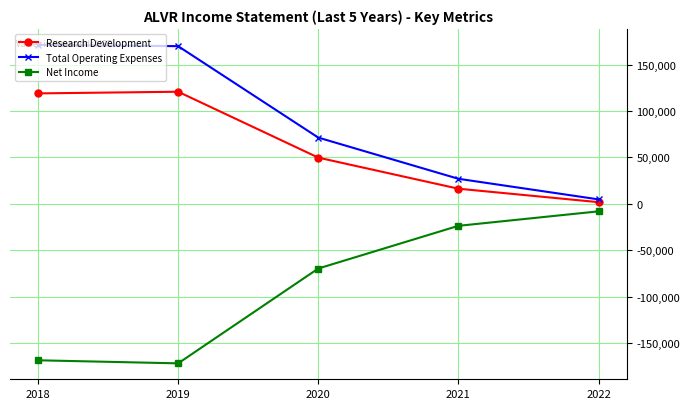

How many distinct data groups are displayed?

3